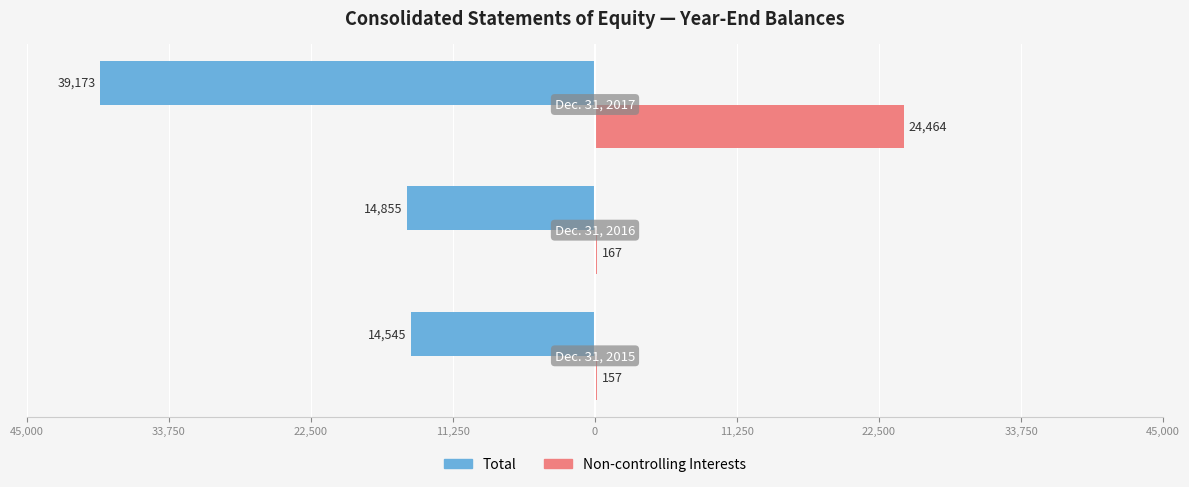

Reading left to right, transcribe all the data shown in this chart.

Total: 45,000=-14545	33,750=-14855	22,500=-39173
Non-controlling Interests: 45,000=157	33,750=167	22,500=24464